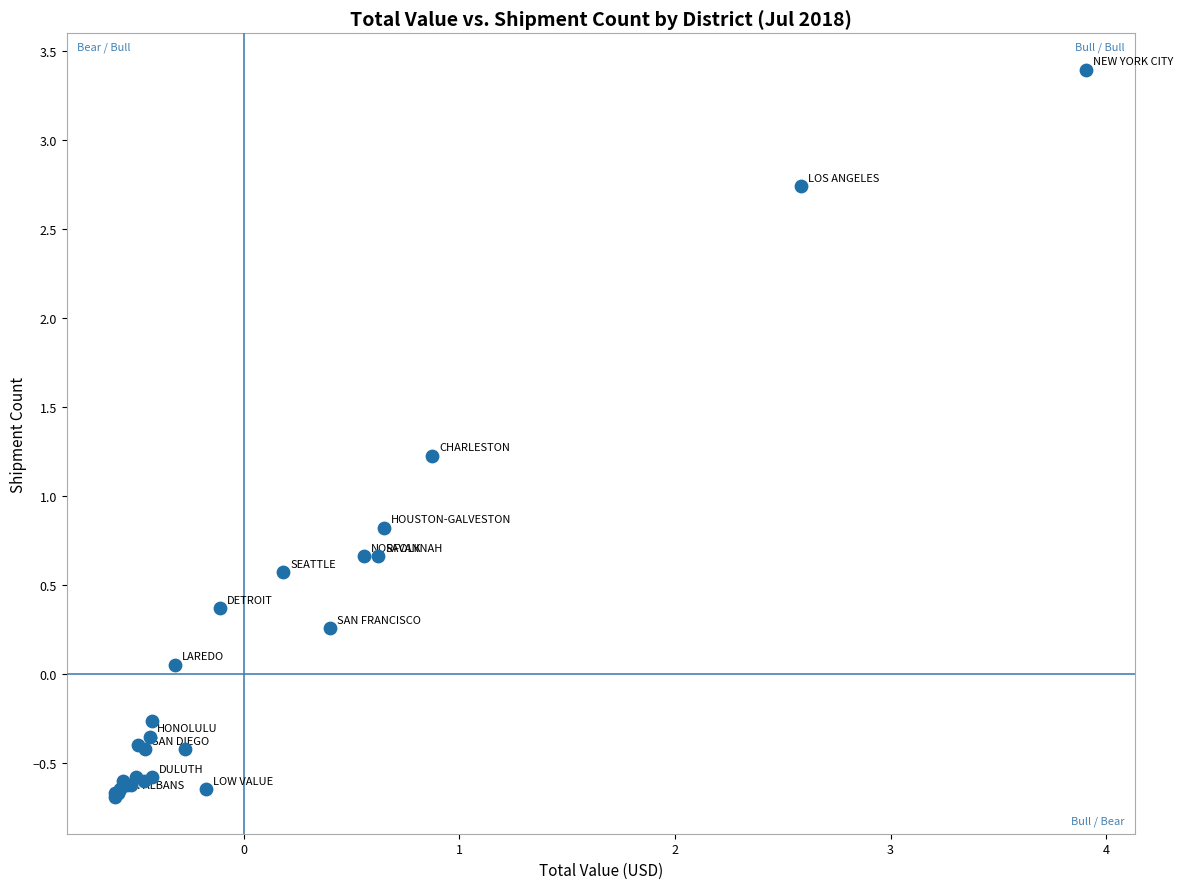

What Y value in the scatter plot is closest to 1?

0.8